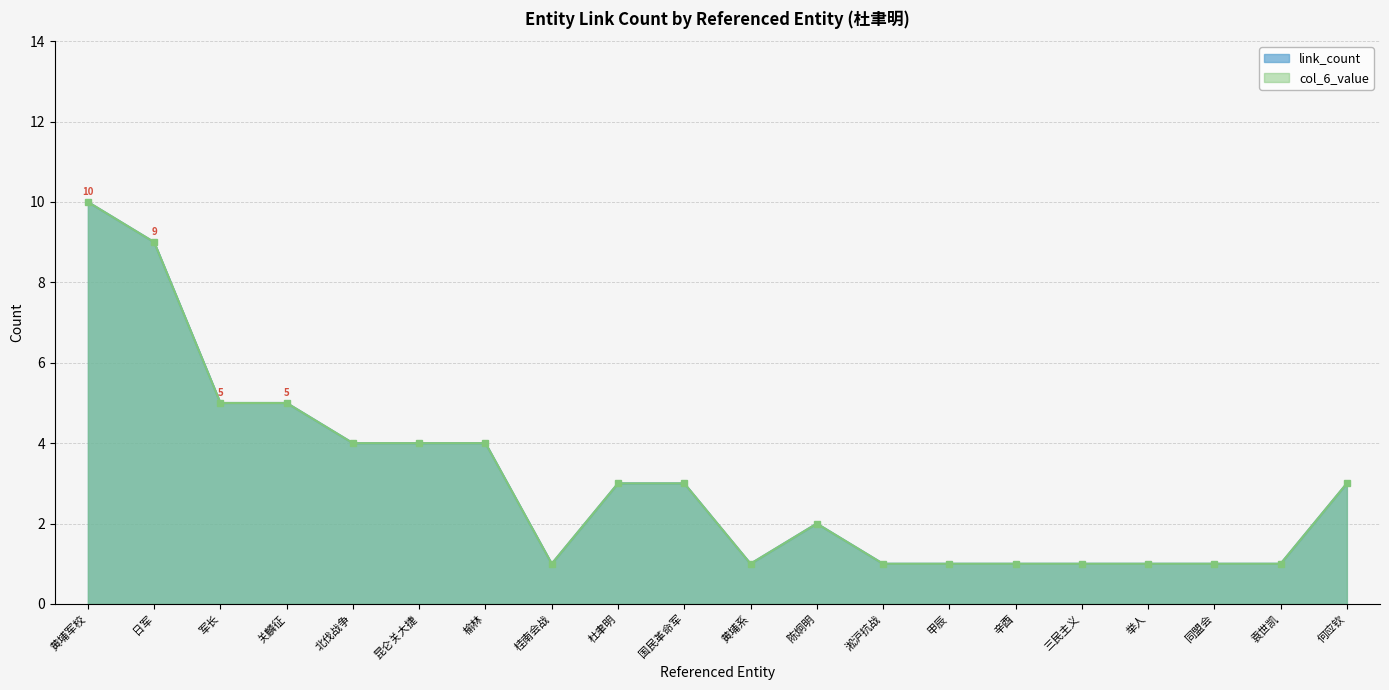

What is the sum of all link_count values?

61